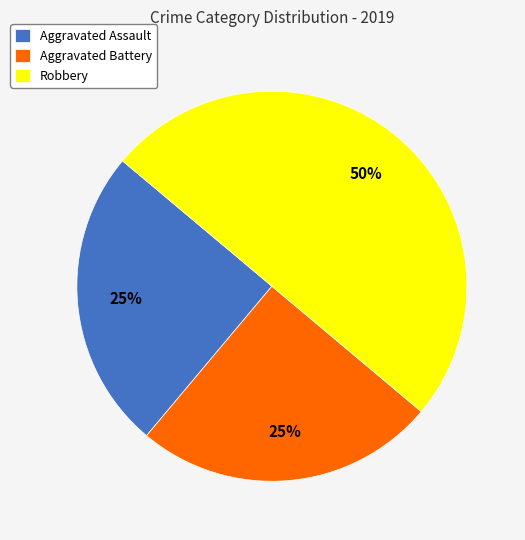

True or false: Aggravated Battery accounts for 25% of the total.

True